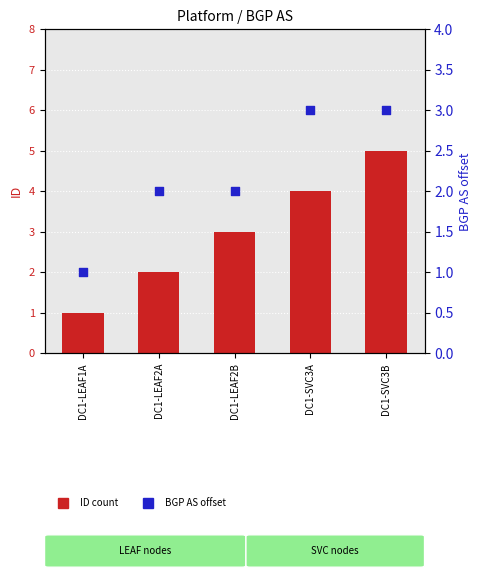

At how many categories does at least one series exceed 2?

3